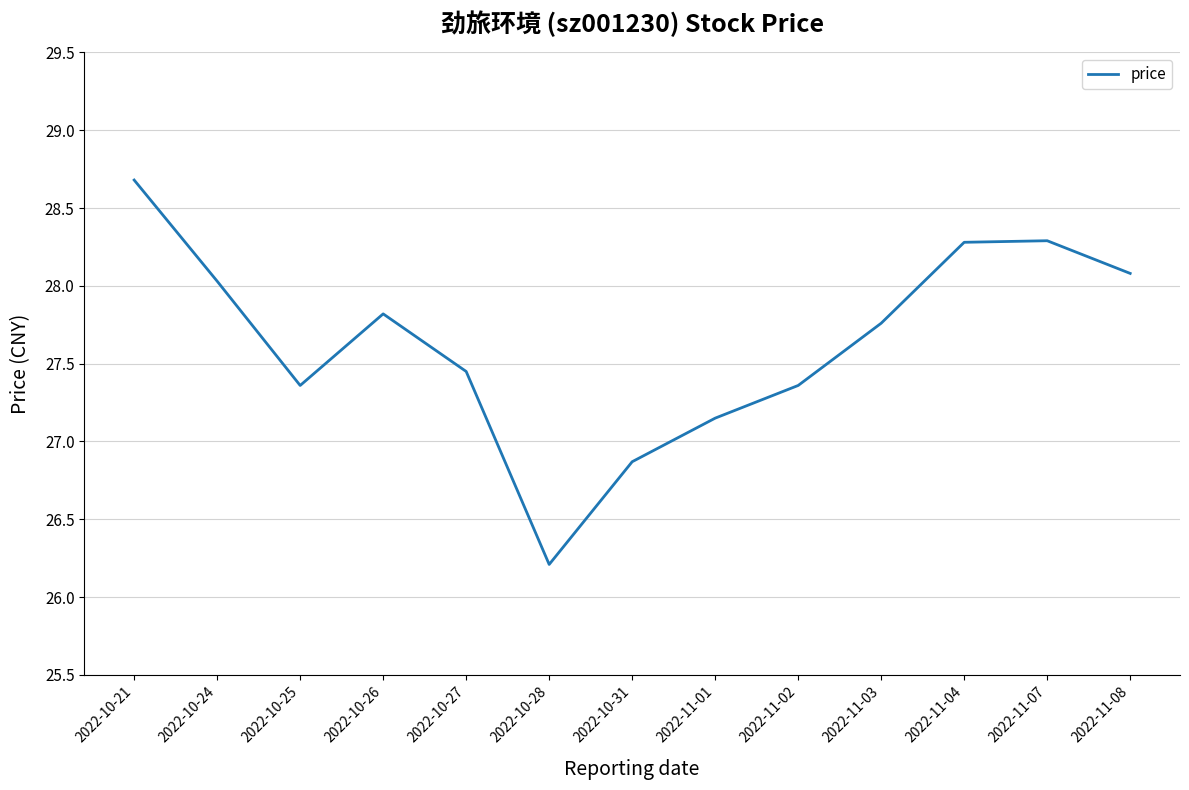

How many series are shown in this chart?

1